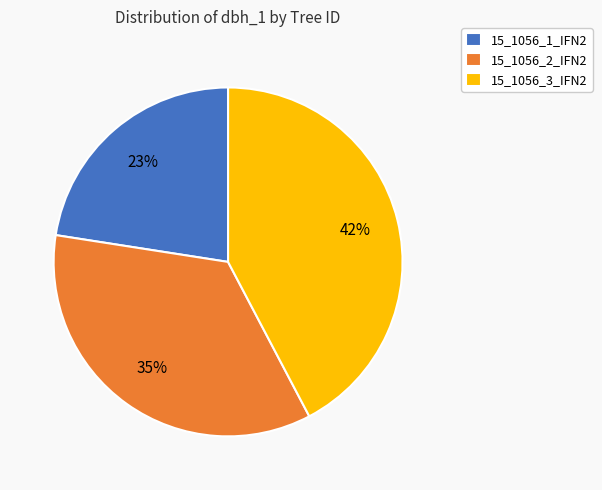

To the nearest percent, what portion does 15_1056_3_IFN2 represent?

42%